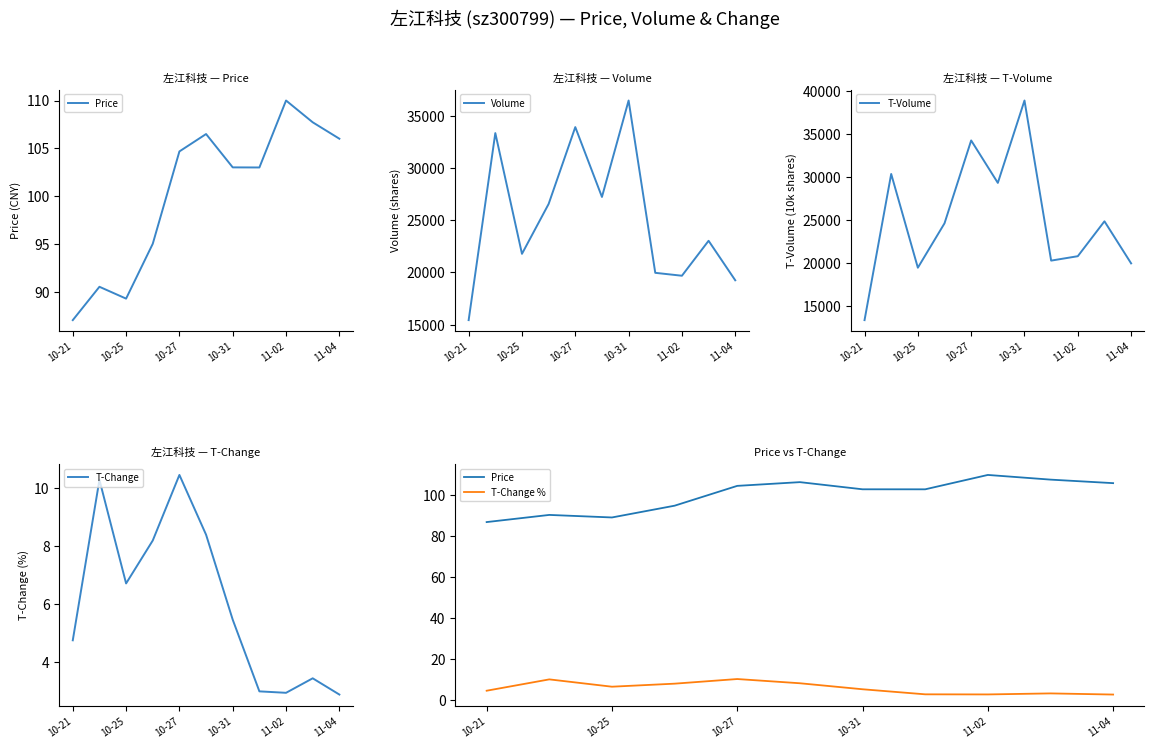

What is the difference between the maximum and second lowest values in the T-Change % series?

7.5